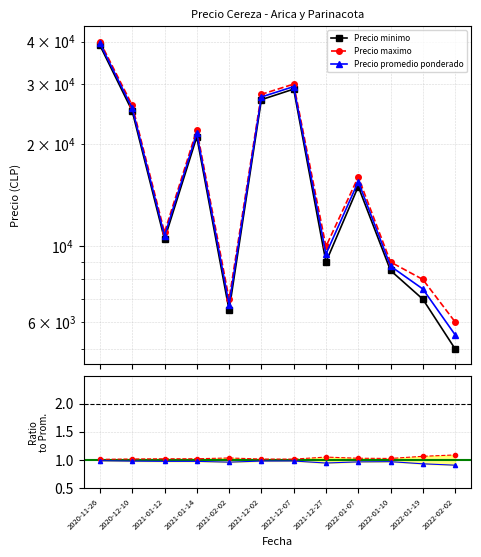

Where is the first local minimum for Precio maximo?

2021-01-12